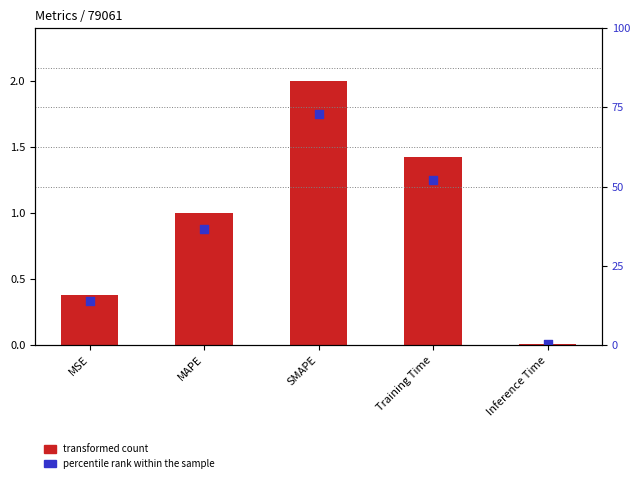

Between MSE and Training Time, which is larger?

Training Time